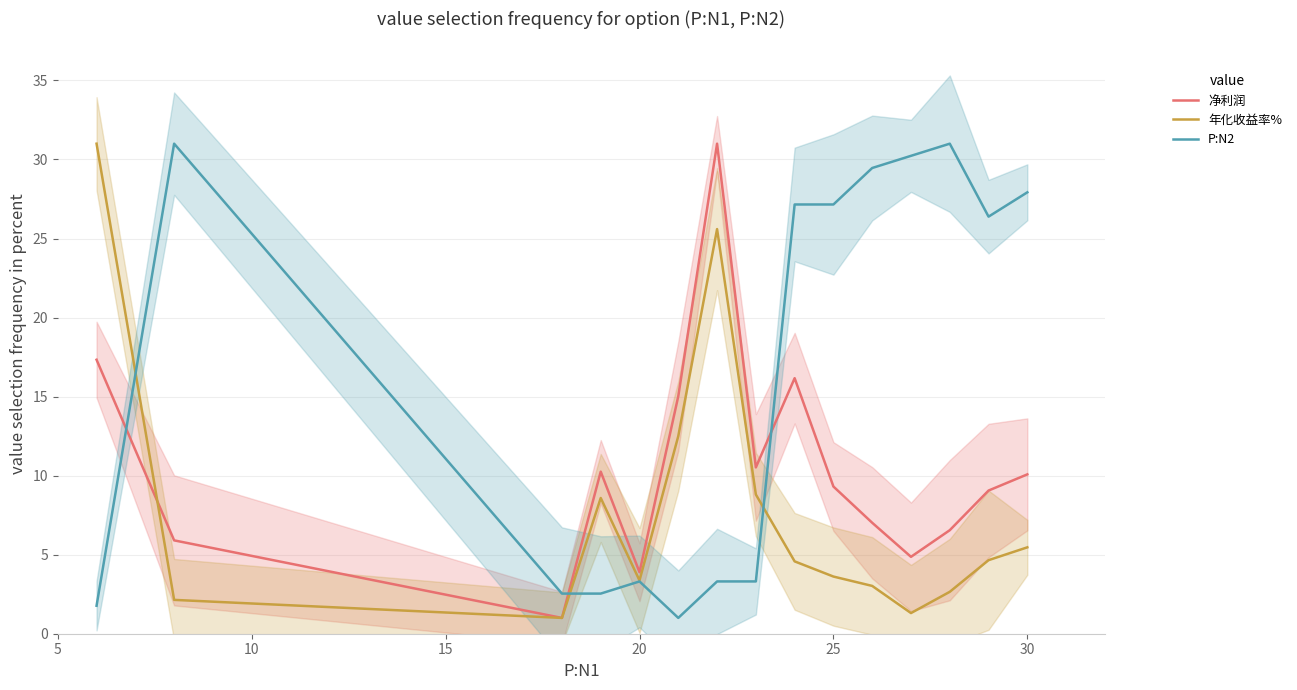

Does the chart have visible grid lines?

Yes